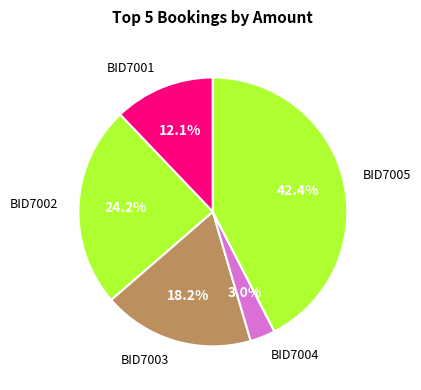

What is the smallest slice in the pie chart?

BID7004